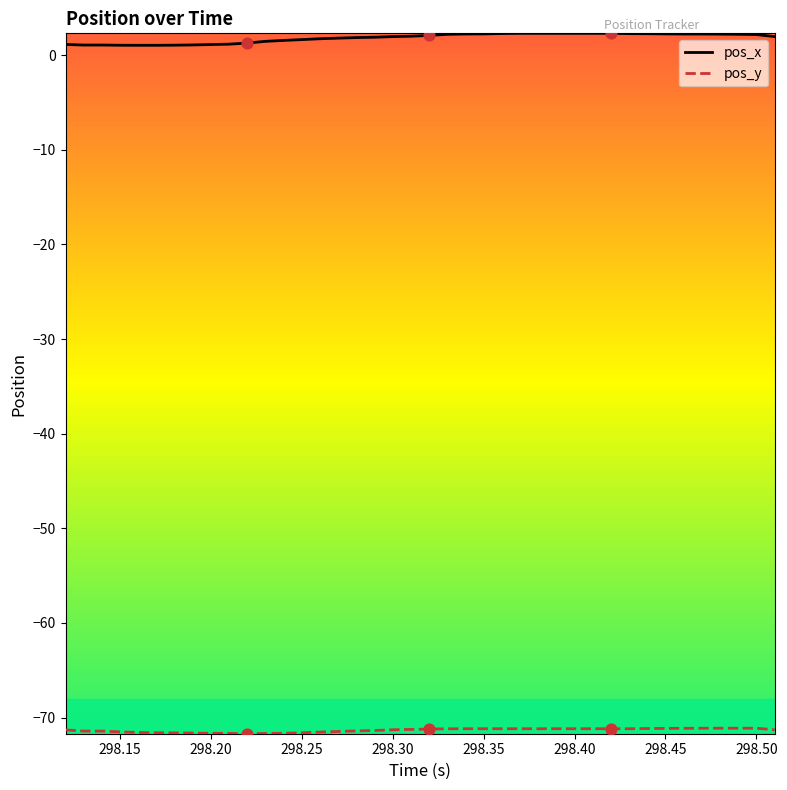

Which series has the largest total across all categories?

pos_x